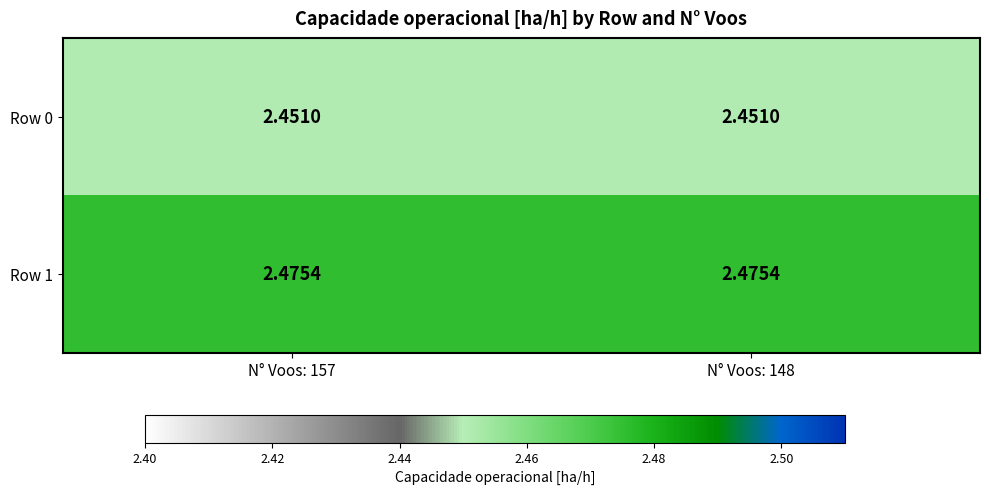

At how many categories does at least one series exceed 2?

2